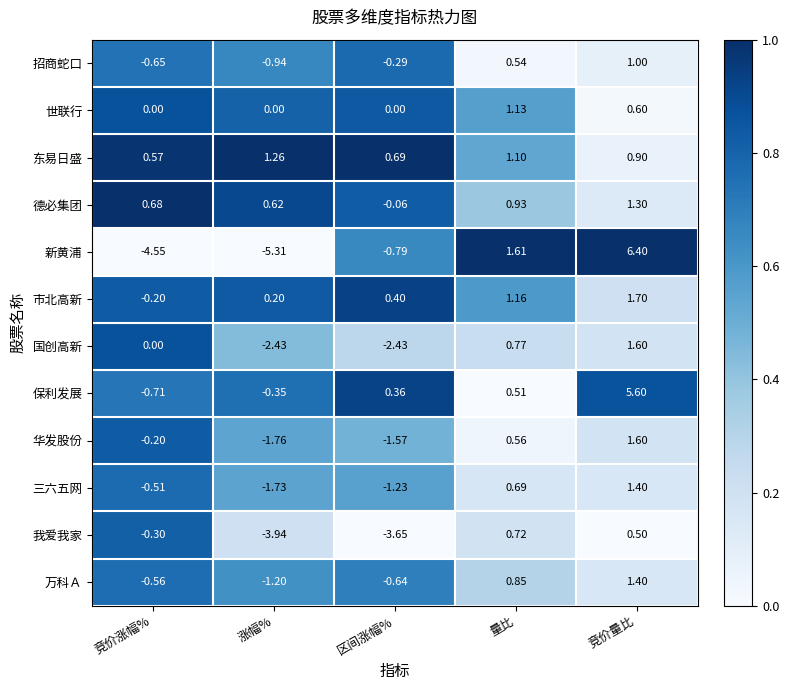

At 涨幅%, list the series in order from smallest to largest.

新黄浦, 我爱我家, 国创高新, 华发股份, 三六五网, 万科Ａ, 招商蛇口, 保利发展, 世联行, 市北高新, 德必集团, 东易日盛